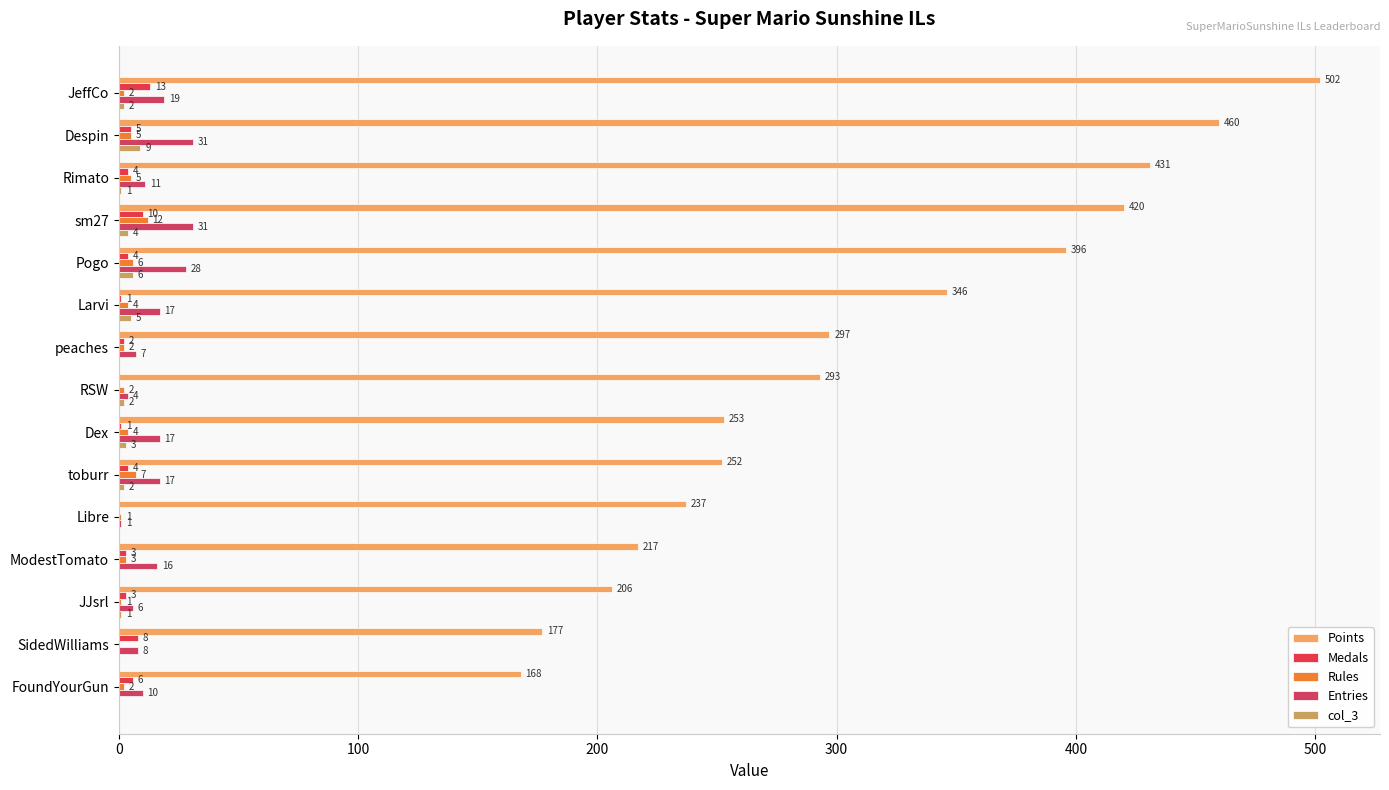

What is the difference between the second highest and minimum values in the Rules series?

7